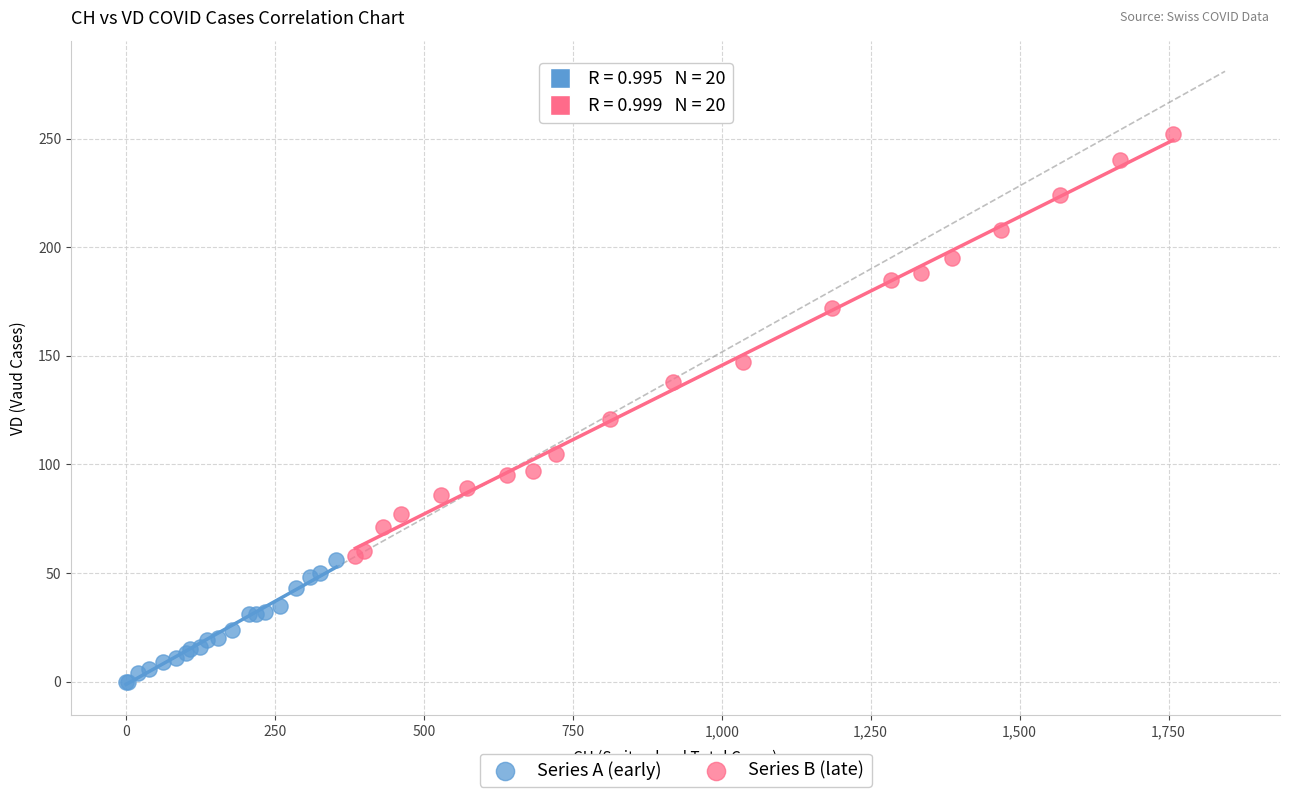

Which series contains the lowest Y value?

Series A (early)